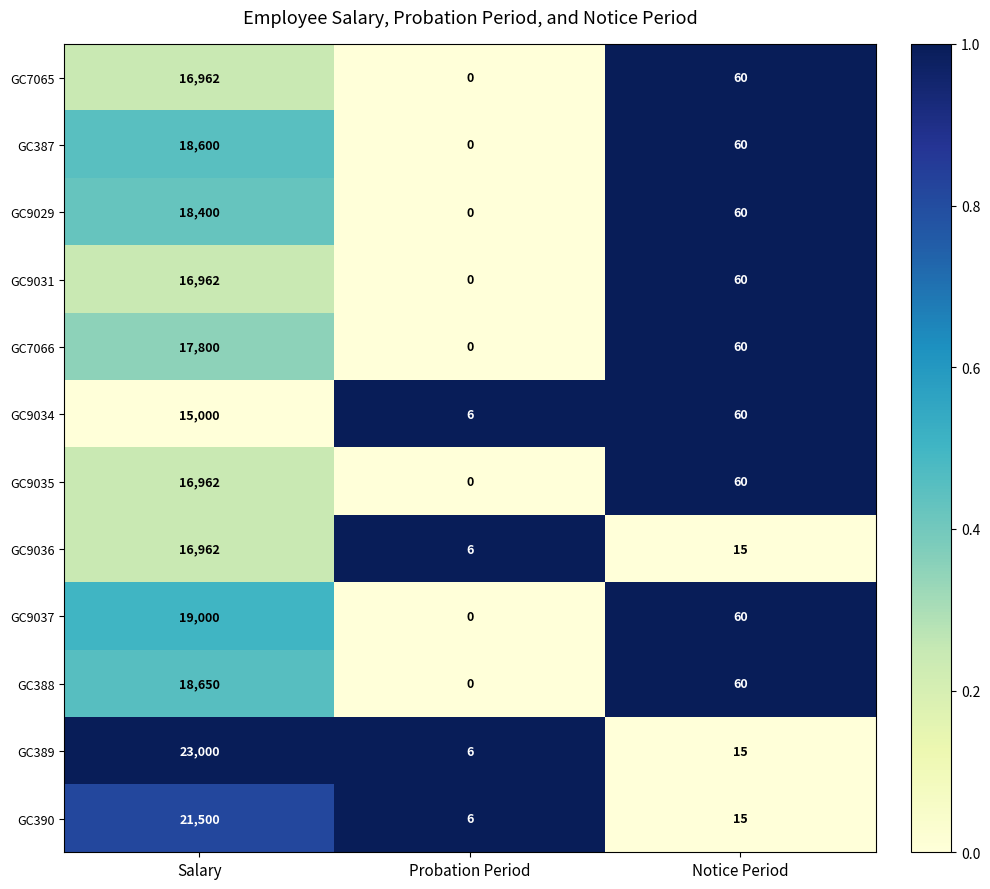

List the labels in order of GC389 value, smallest first.

Probation Period, Notice Period, Salary